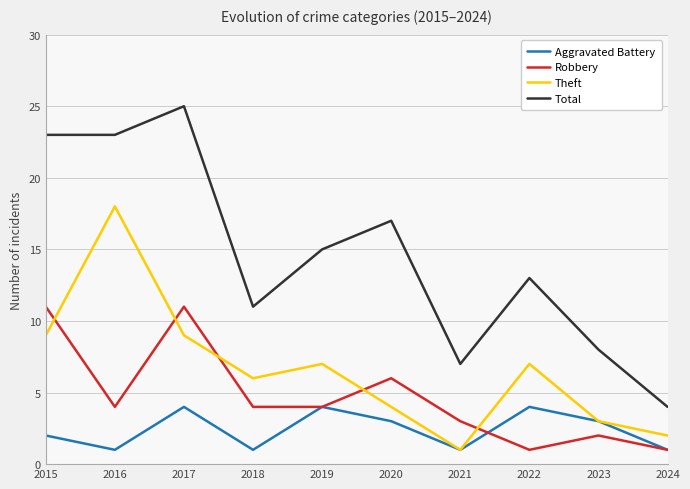

Count the number of data series in this chart.

4